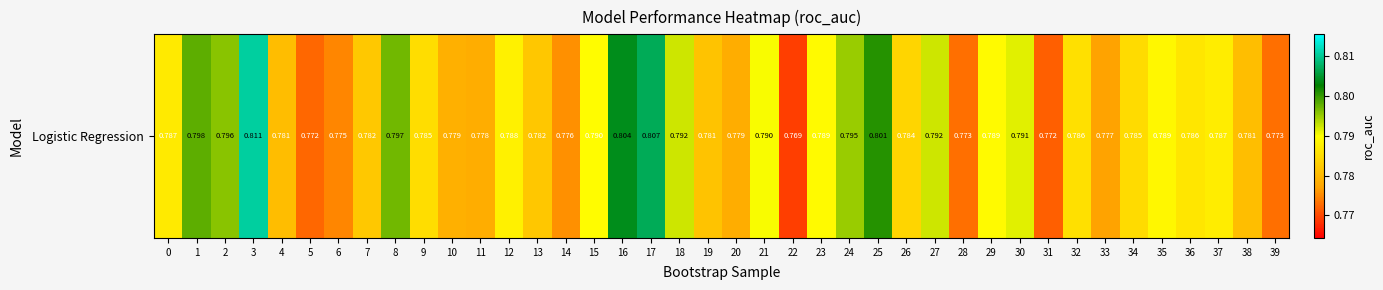

List the labels in order of value, largest first.

3, 17, 16, 25, 1, 8, 2, 24, 27, 18, 30, 21, 15, 23, 29, 35, 12, 37, 0, 36, 32, 9, 34, 26, 7, 13, 19, 38, 4, 10, 20, 11, 33, 14, 6, 28, 39, 5, 31, 22